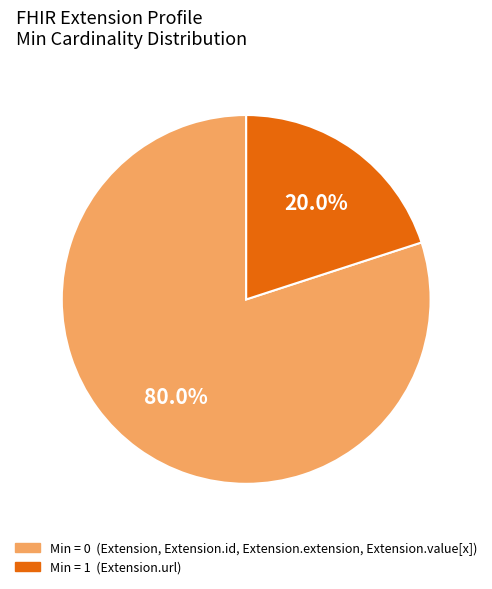

Does any single category account for the majority?

Yes